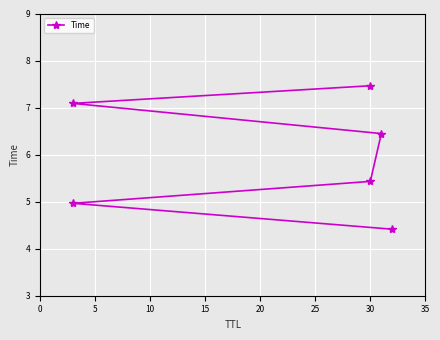

What is the difference between the maximum and second lowest values?

2.5